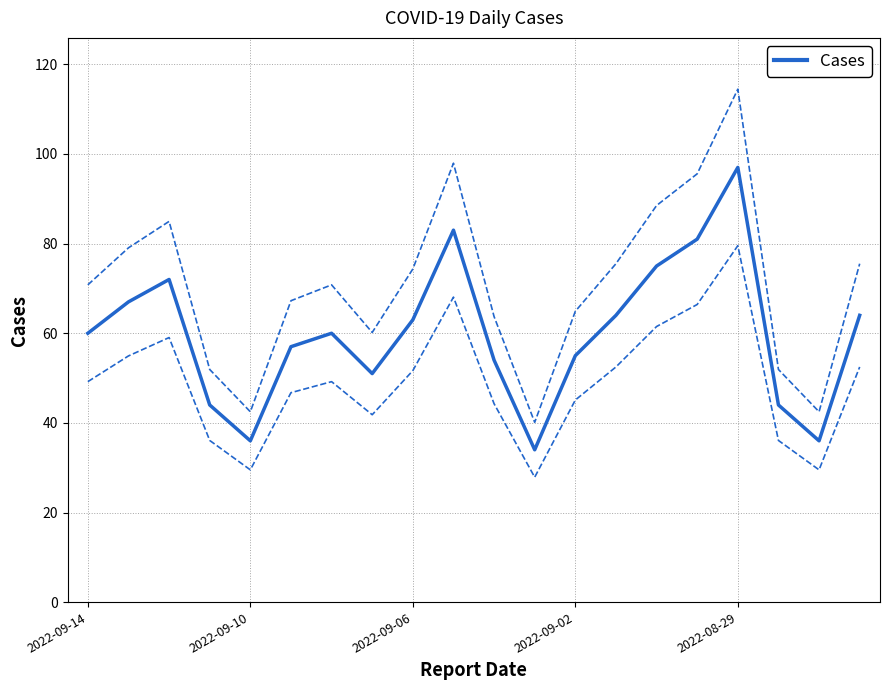

The Cases series shows 36 at 2022-09-10. True or false?

True